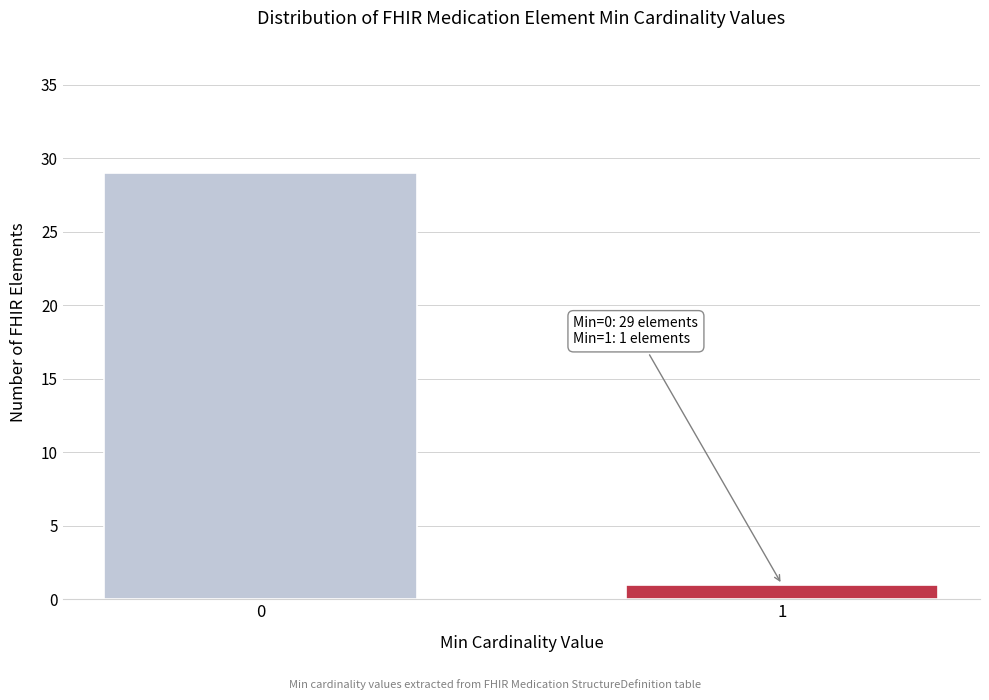

Reading left to right, list all the values displayed in this chart.

0=29	1=1